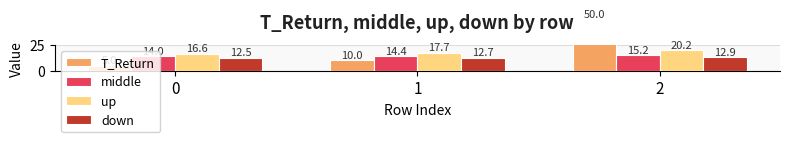

Rank the series by their average value, from highest to lowest.

T_Return, up, middle, down